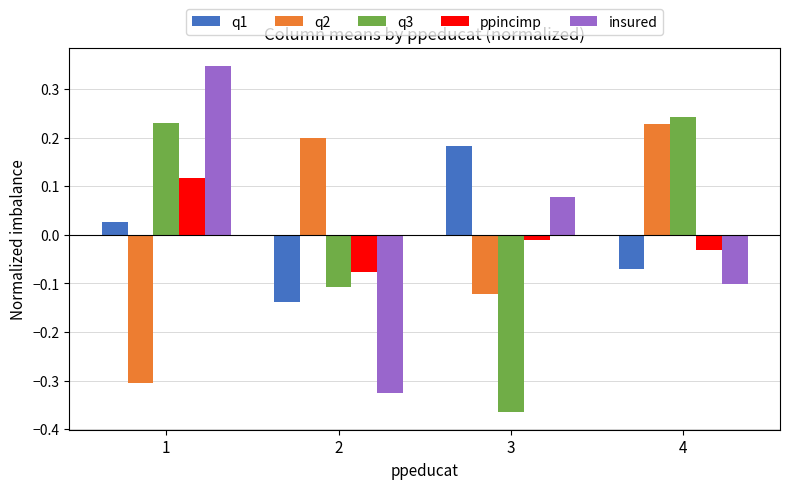

List the series in order of their peak value, lowest first.

ppincimp, q1, q2, q3, insured